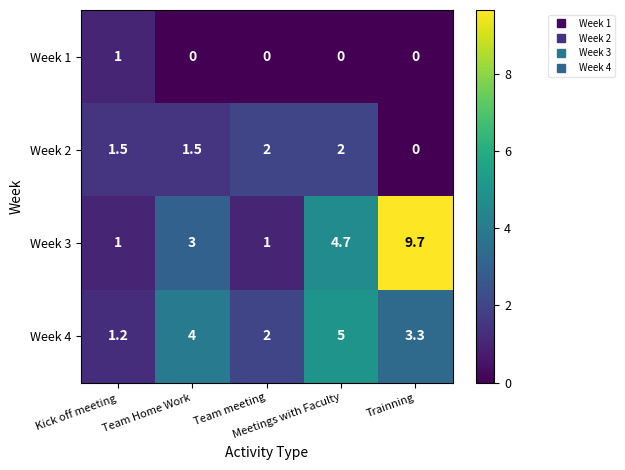

At Meetings with Faculty, list the series in order from largest to smallest.

Week 4, Week 3, Week 2, Week 1